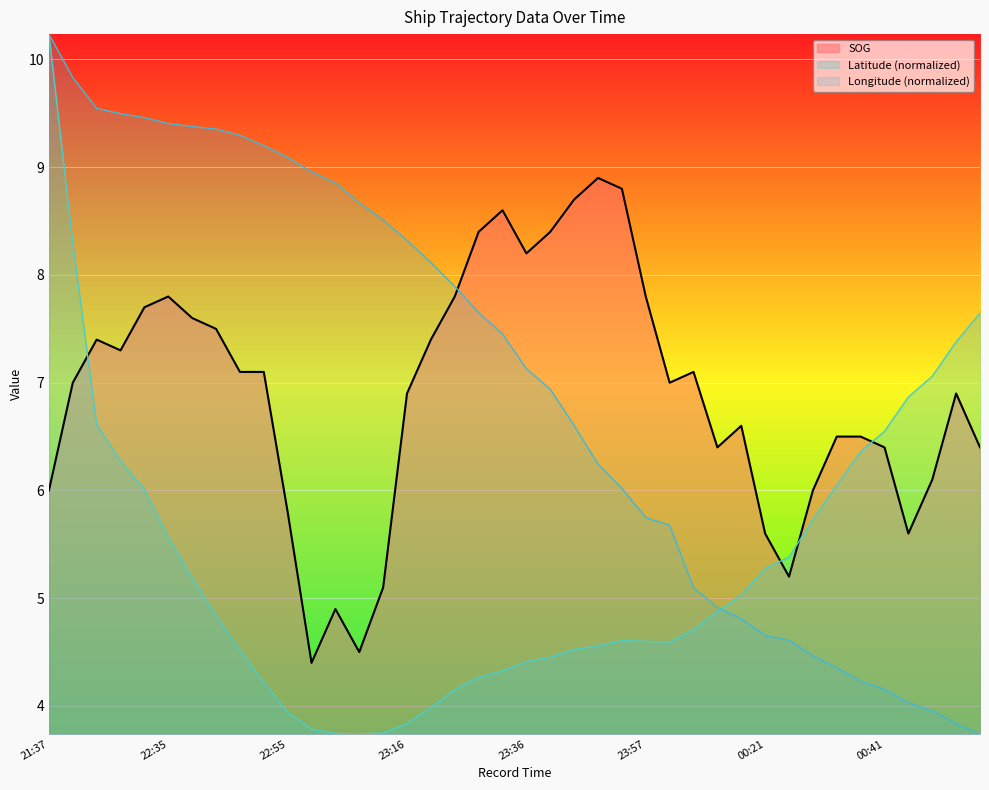

At which label is Latitude closest to 6?

22:30